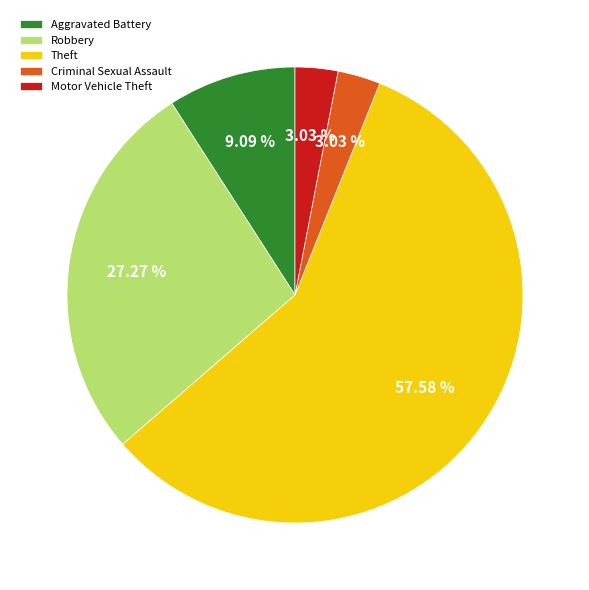

Between Aggravated Battery and Theft, which is larger?

Theft